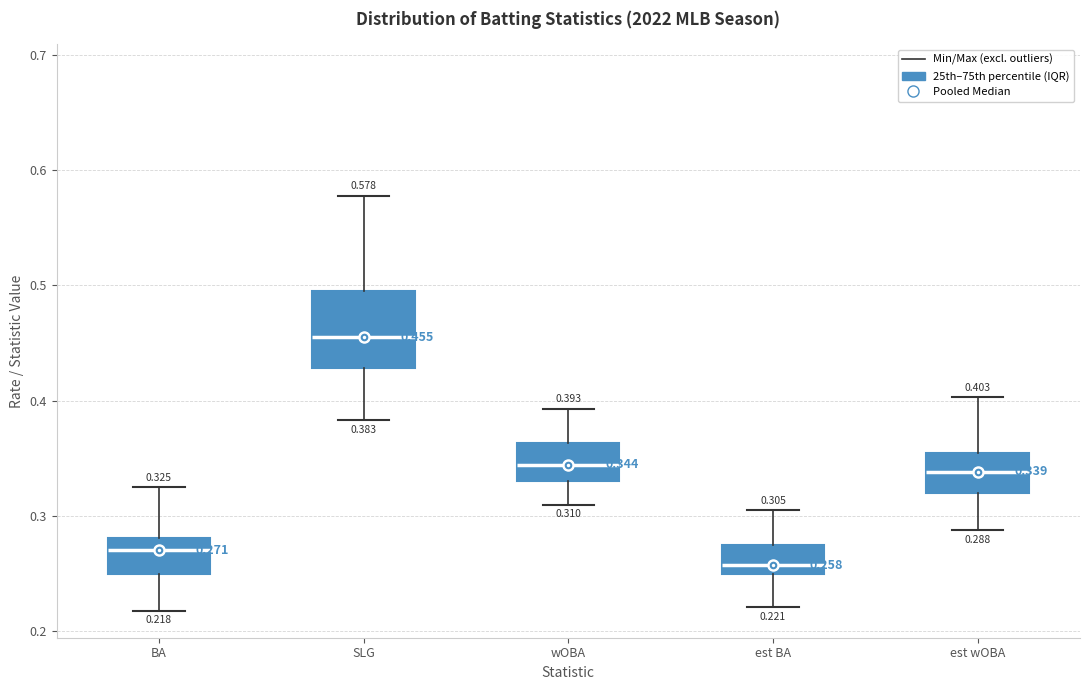

Comparing the boxes themselves (not the whiskers), which one is the tallest?

SLG